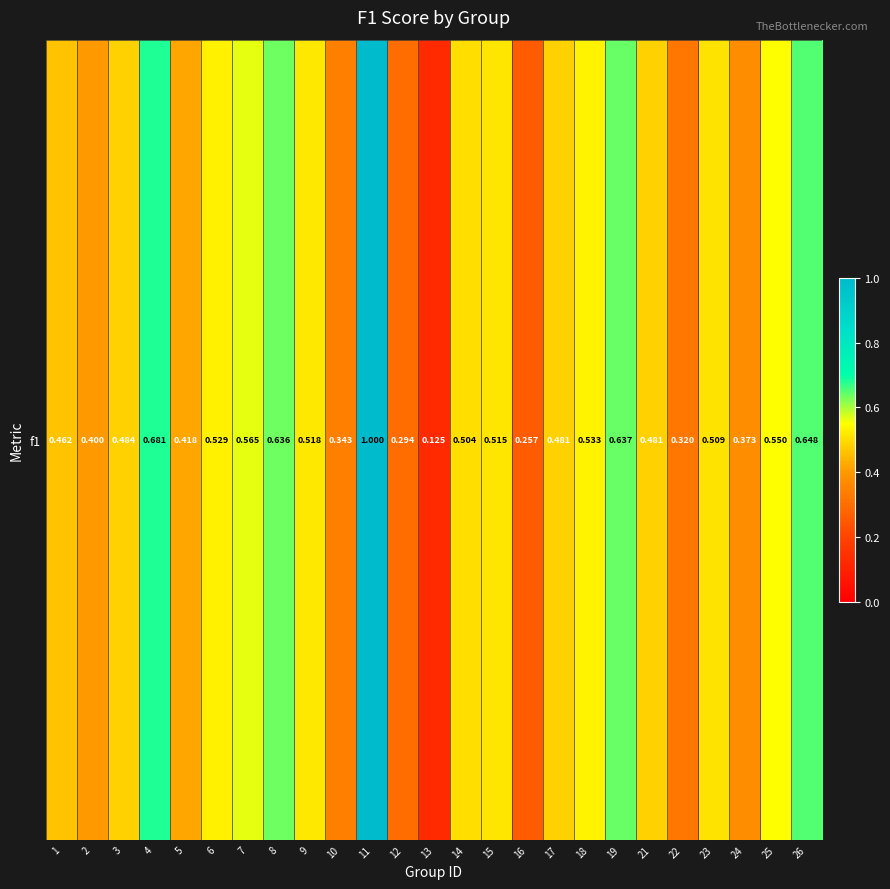

Reading right to left, extract all data points from this chart.

26=0.6	25=0.5	24=0.4	23=0.5	22=0.3	21=0.5	19=0.6	18=0.5	17=0.5	16=0.3	15=0.5	14=0.5	13=0.1	12=0.3	11=1.0	10=0.3	9=0.5	8=0.6	7=0.6	6=0.5	5=0.4	4=0.7	3=0.5	2=0.4	1=0.5